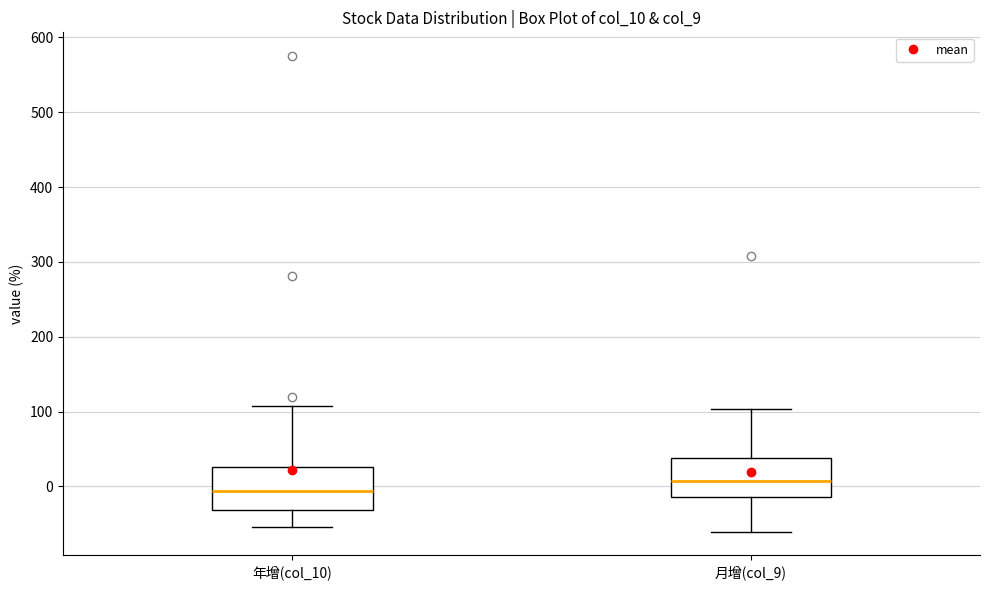

Where does the lower whisker of the box for 年增(col_10) end on the y-axis? The values are not printed on the chart, so give them approximately, as read against the axis.

-50